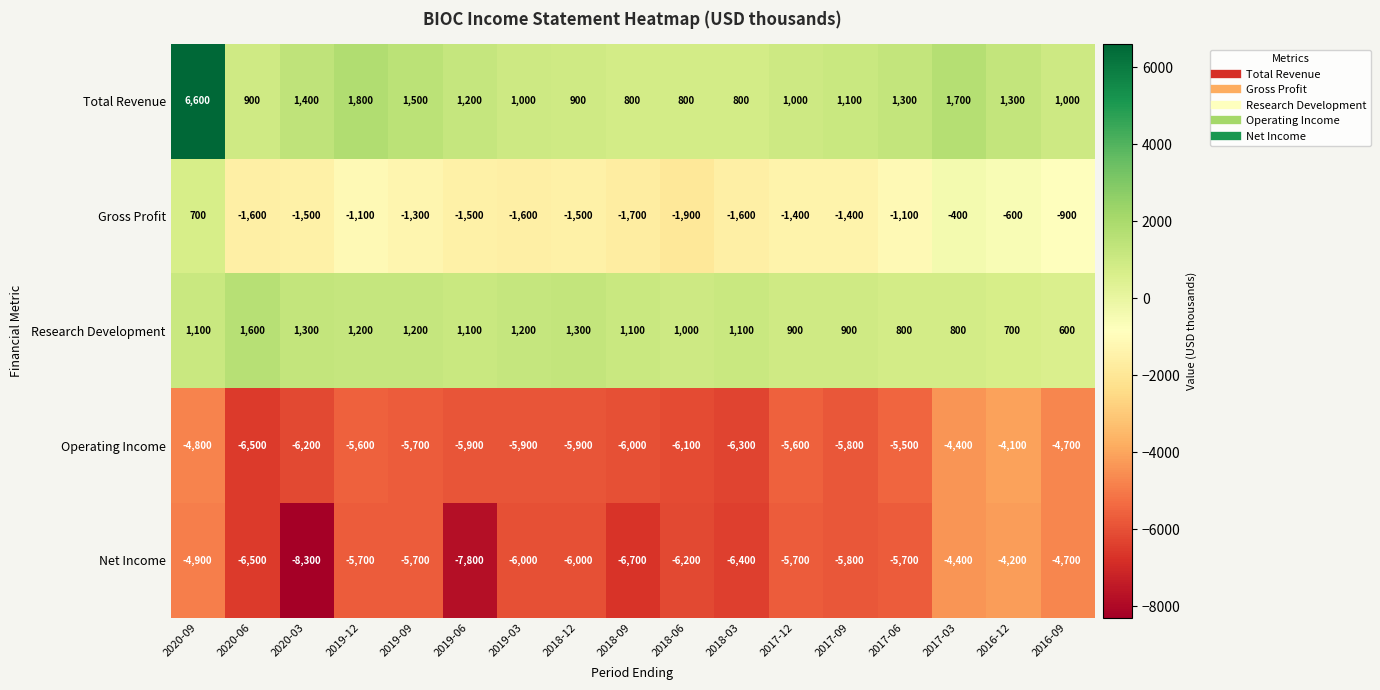

The value of Total Revenue at 2020-03 is 751. True or false?

False